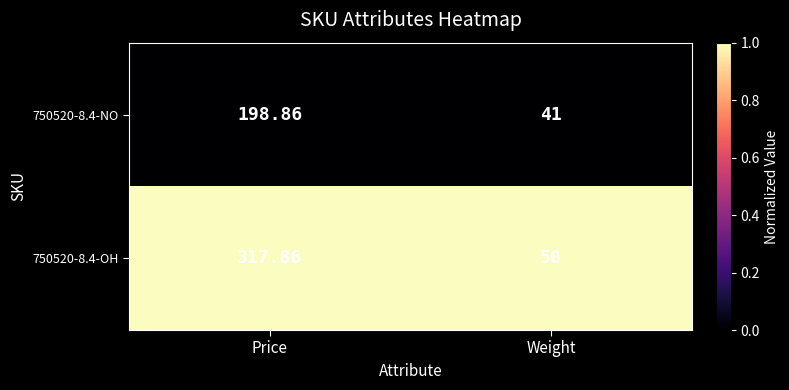

Is the value of 750520-8.4-OH at Price greater than the value of 750520-8.4-NO at Price?

Yes